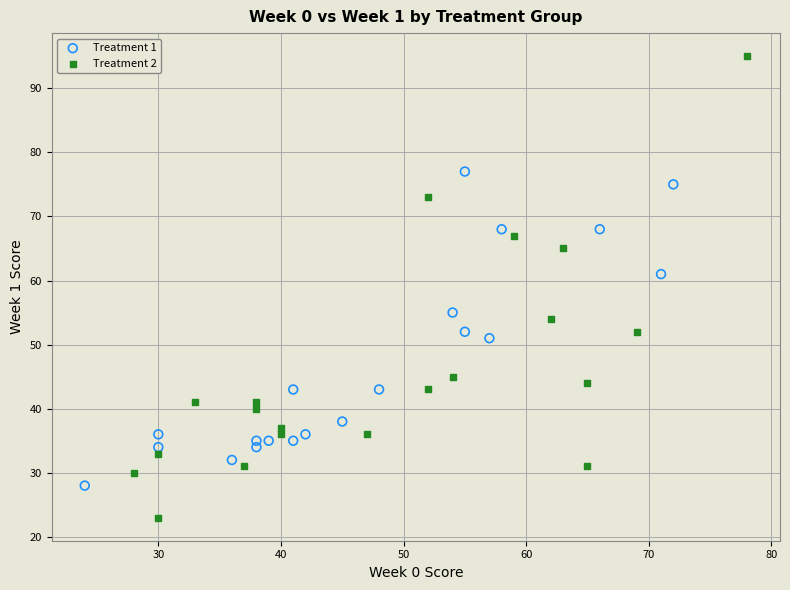

Which series has the widest spread of Y values?

Treatment 2